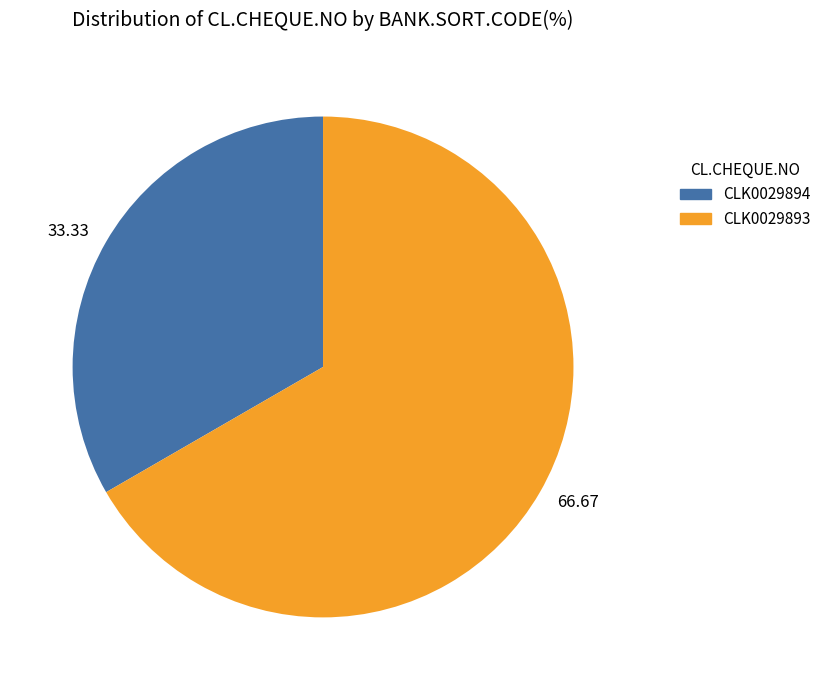

Rank the categories by value from lowest to highest.

33.33, 66.67